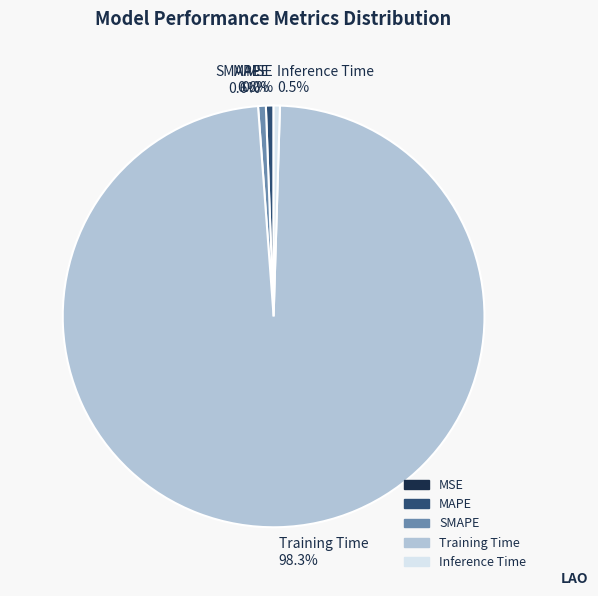

How much of the chart is everything except MAPE?

99.4%